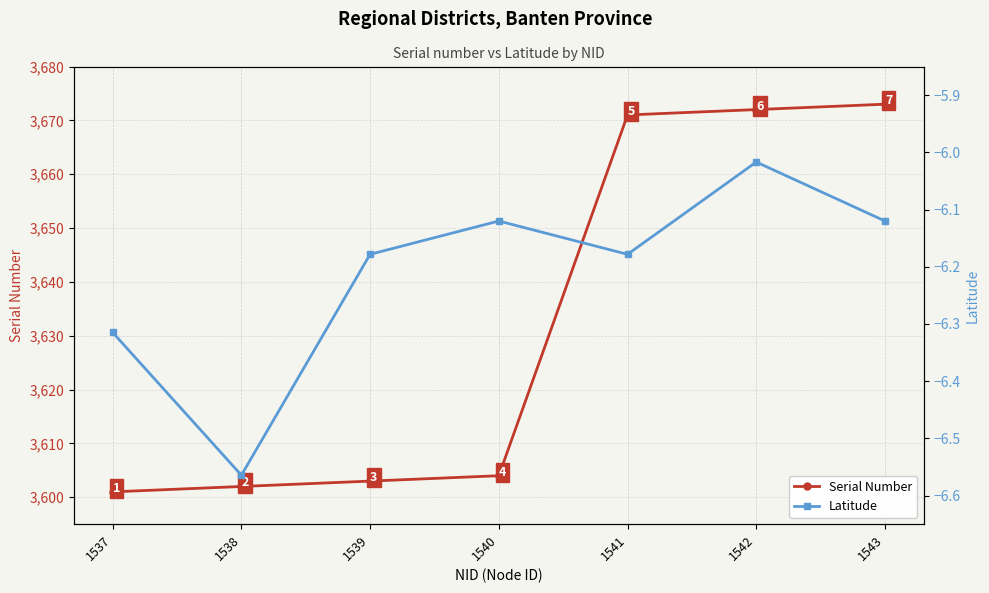

How many values in the Serial Number series exceed 3604?

3